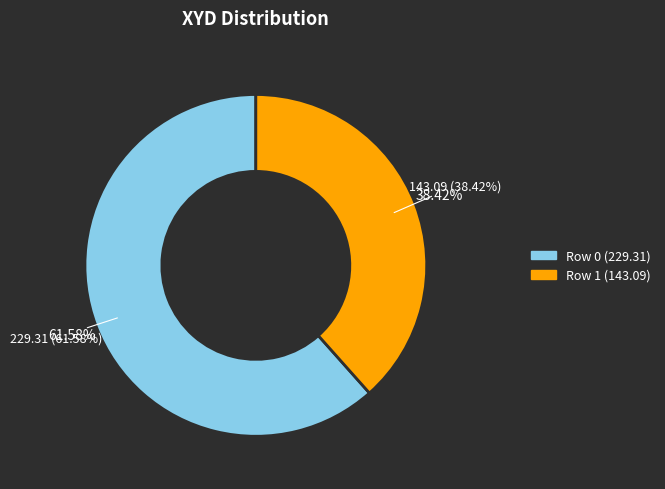

Approximately how many times larger is the value at 1 compared to 0?

0.6